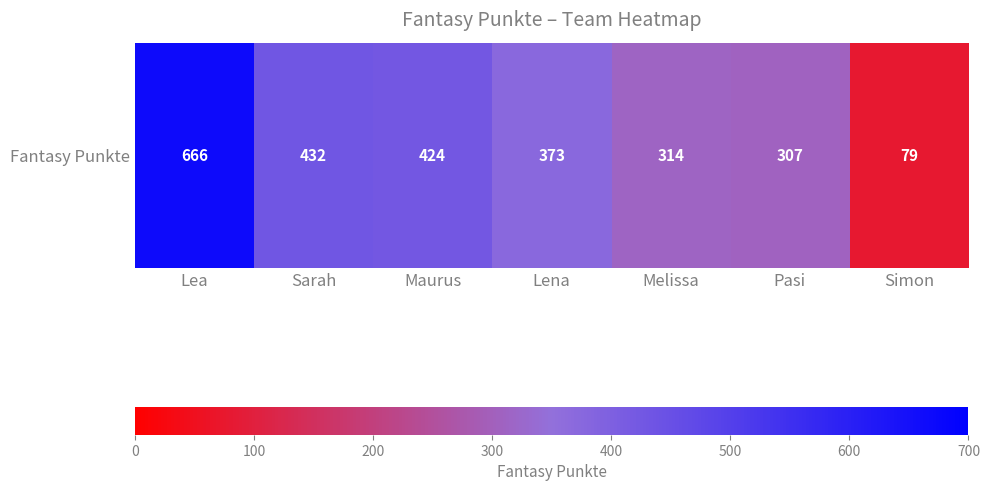

List the labels in order of value, largest first.

Lea, Sarah, Maurus, Lena, Melissa, Pasi, Simon